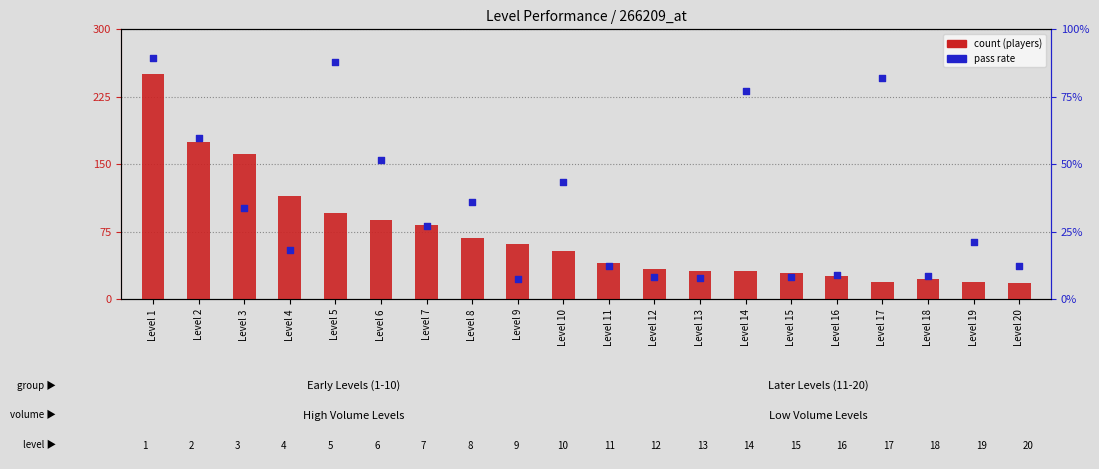

Which series reaches the minimum Y coordinate?

percentile rank within the sample